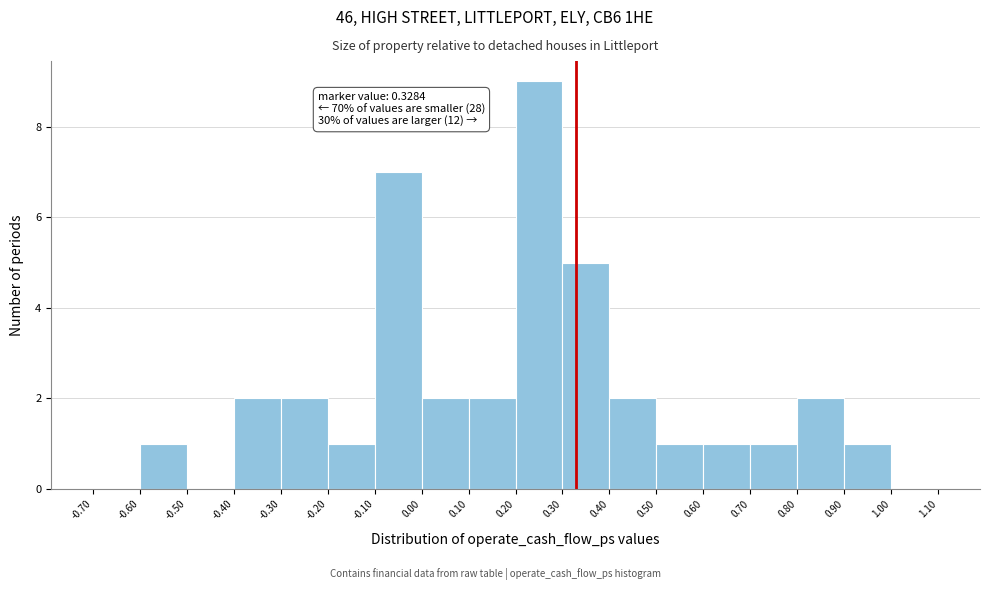

Over which range of the x-axis is the bar tallest?

0.20 to 0.30